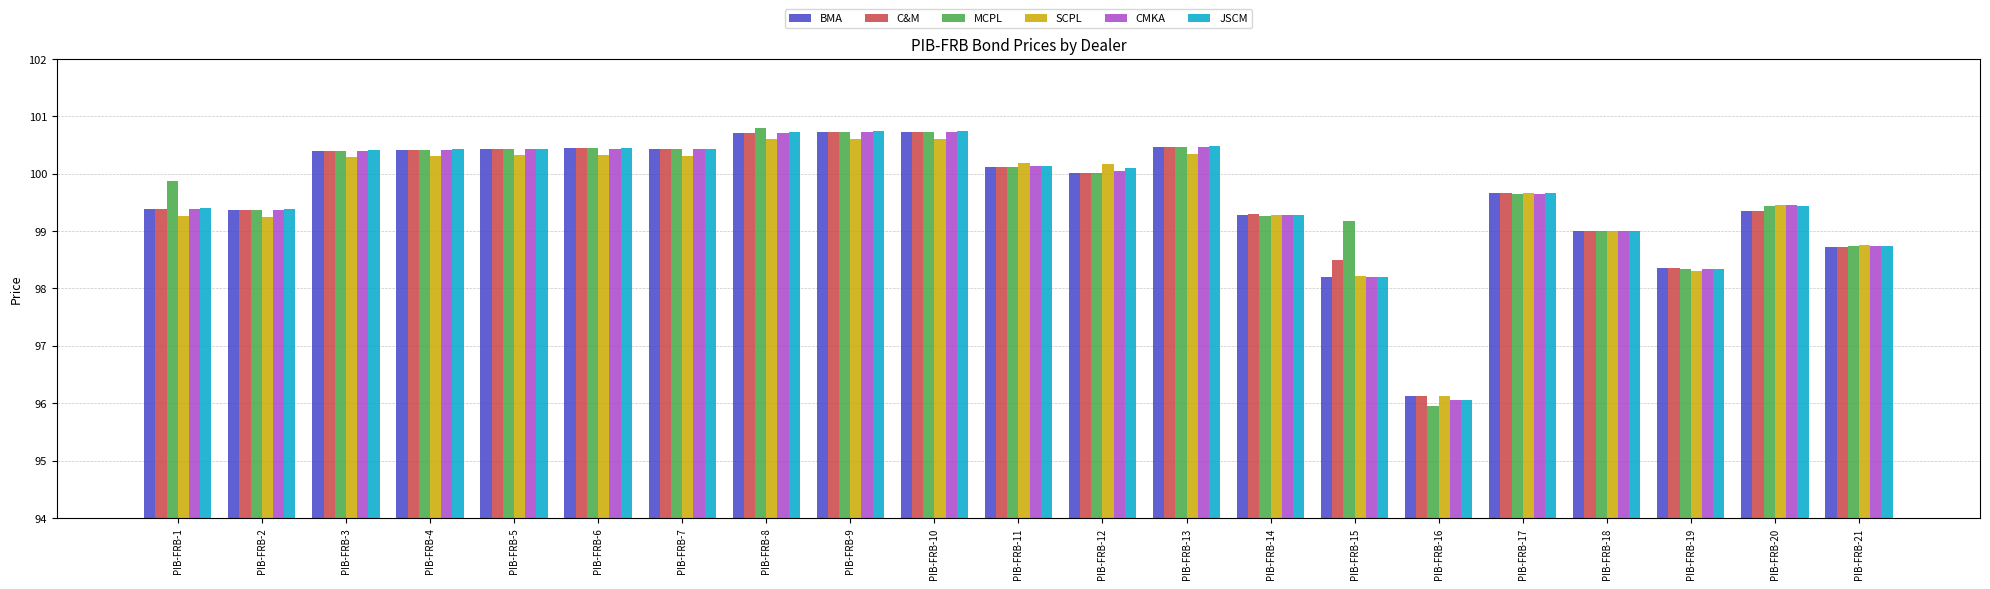

Which series has the largest range (max minus min)?

MCPL